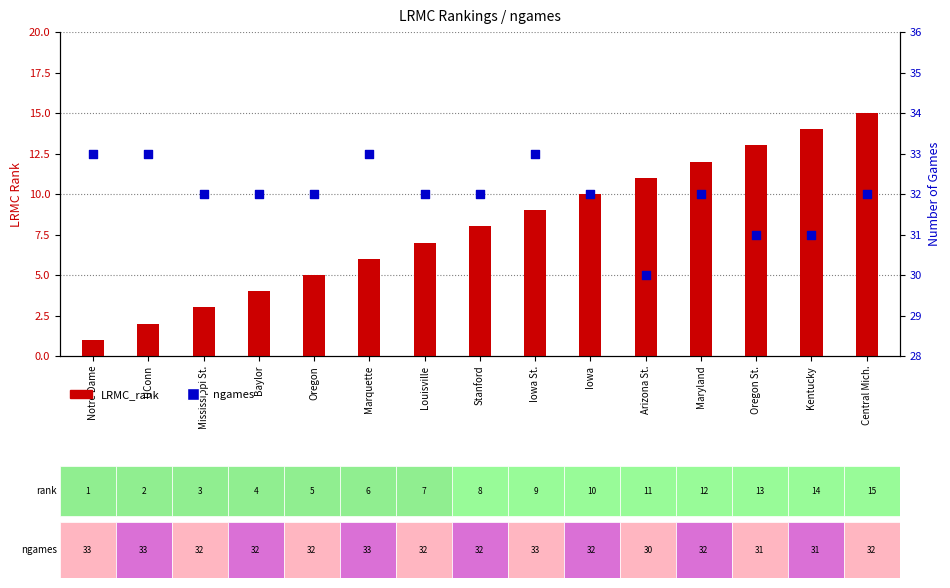

Which series contains the lowest Y value?

LRMC_rank